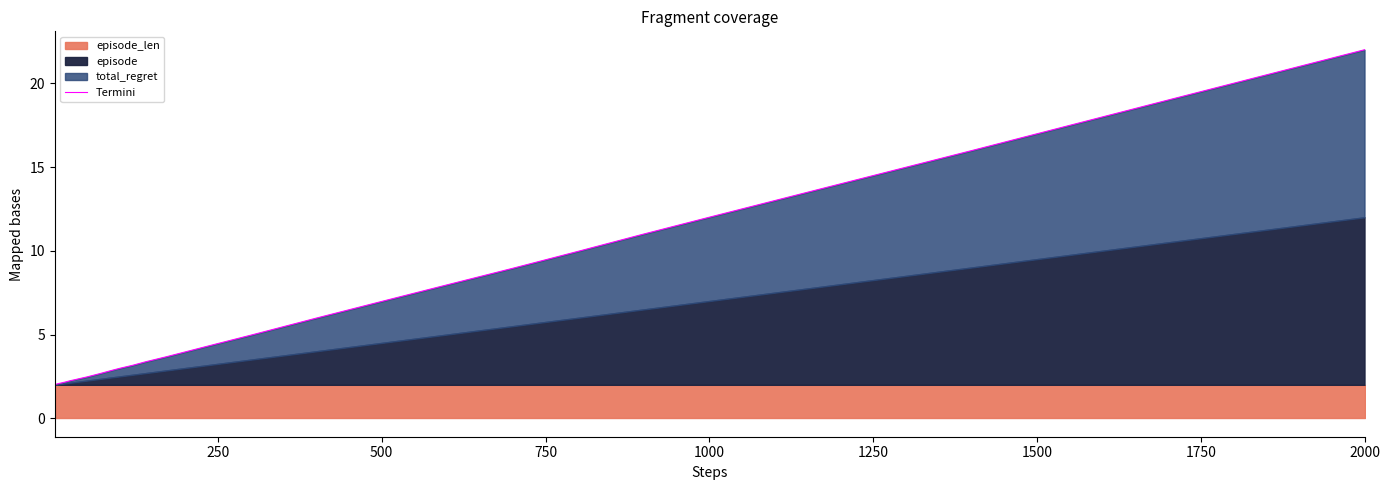

What is the value of the 29th point from the left?

5.0